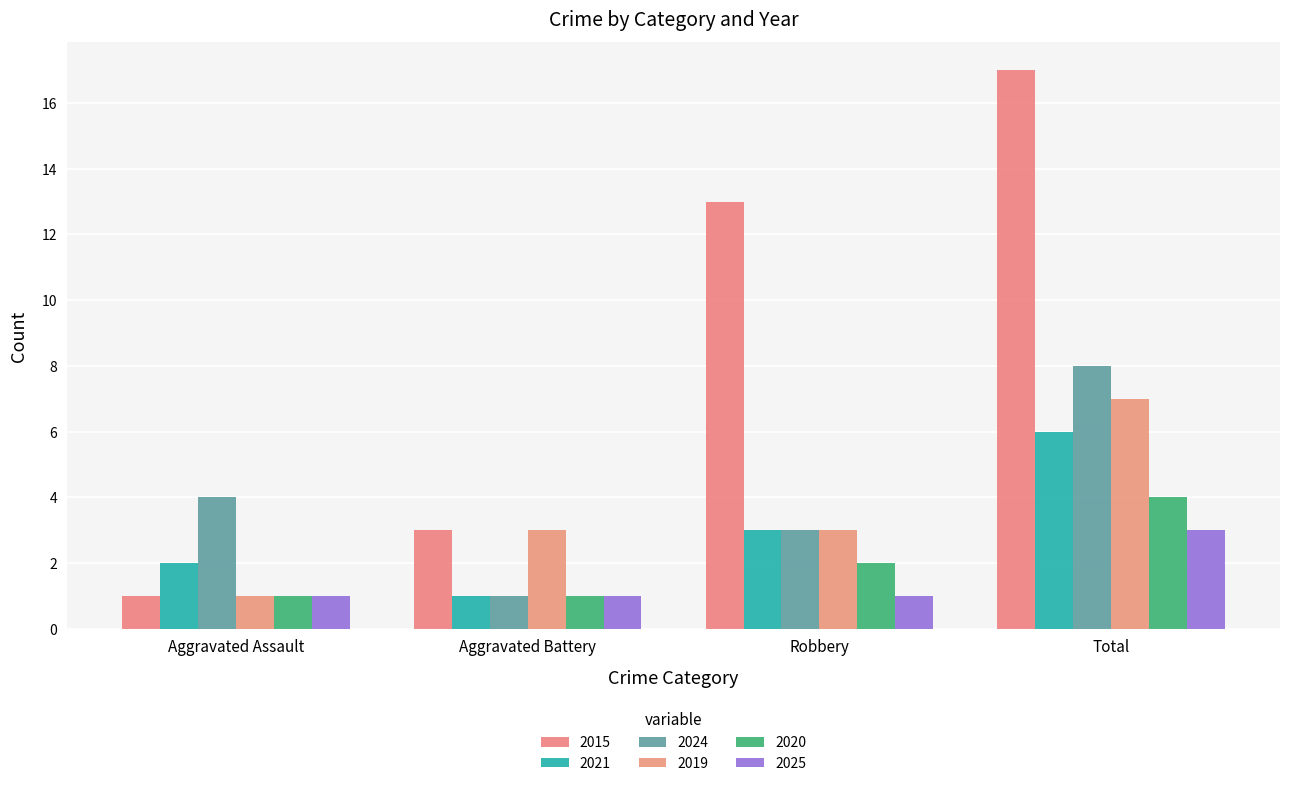

What is the value of the 2019 bar at the 1st from the left?

1